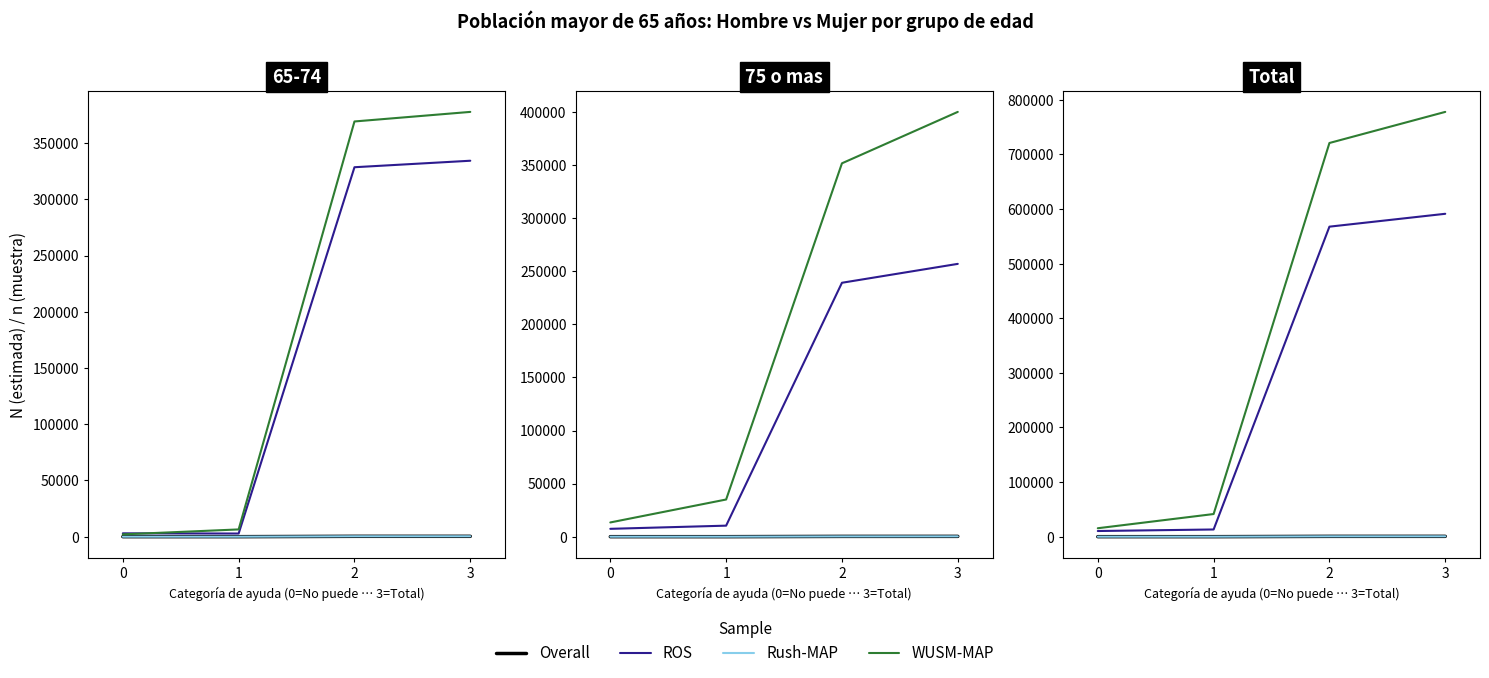

Does the chart display data point markers on the line(s)?

No